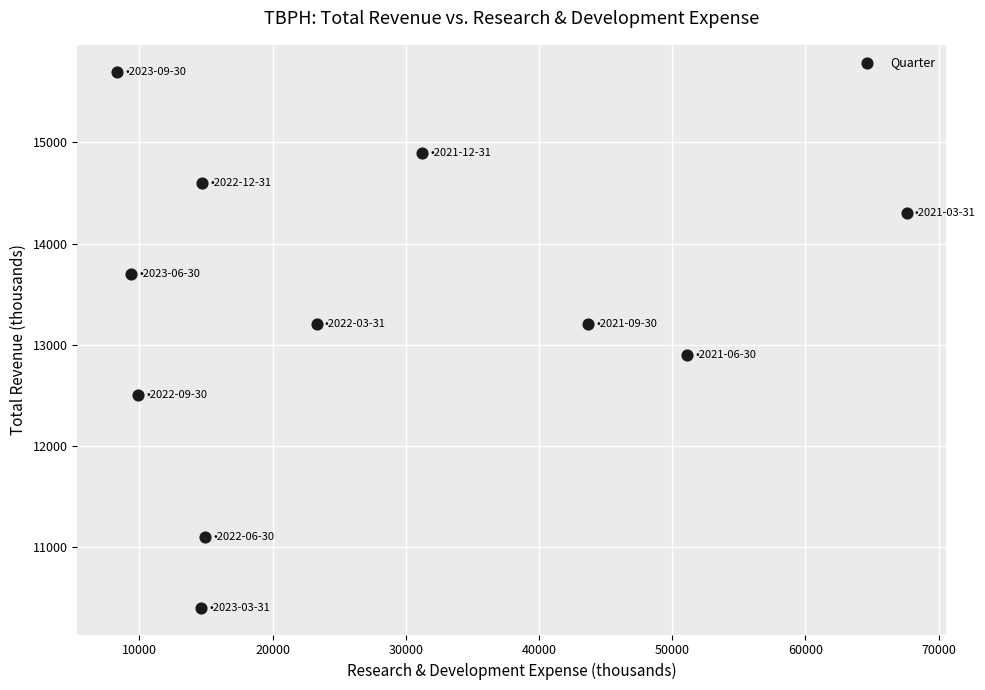

What is the average X value?

26245